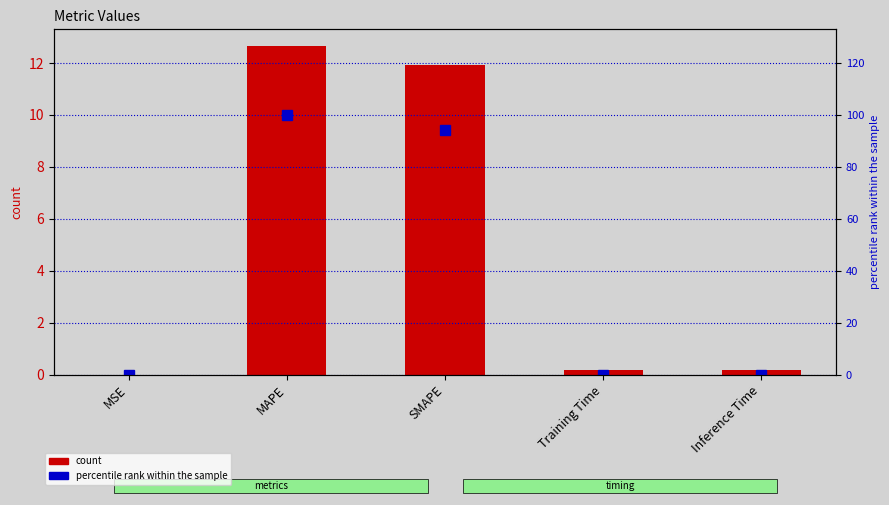

Which series has the largest total across all categories?

percentile rank within the sample